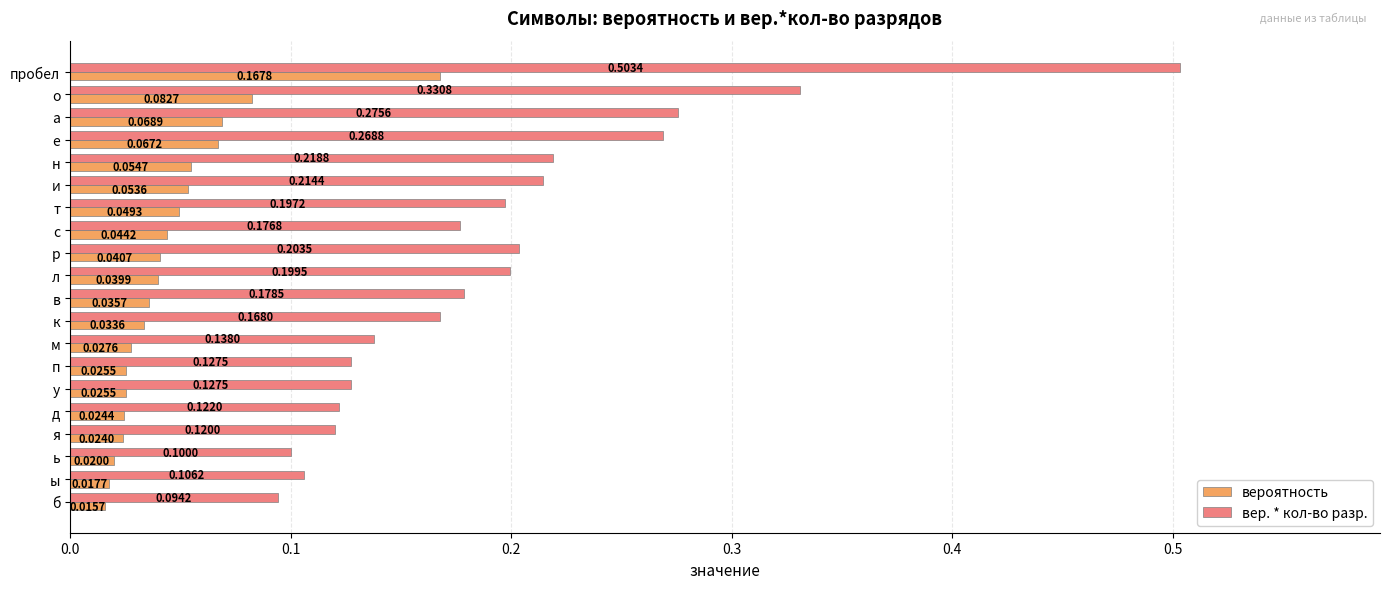

What is the sum of all вер. * кол-во разр. values?

3.9